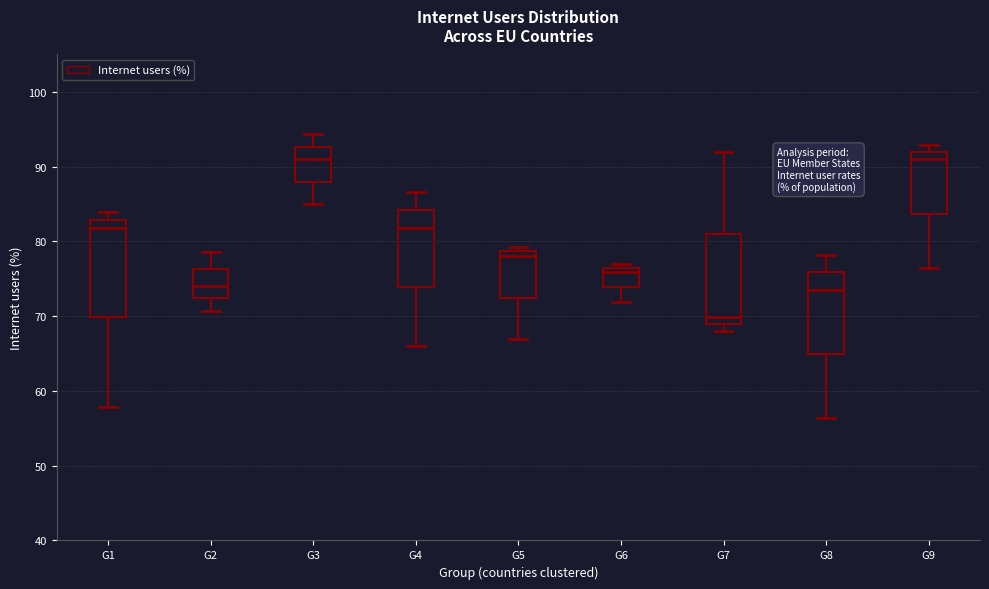

Which box has the lowest median line?

G7